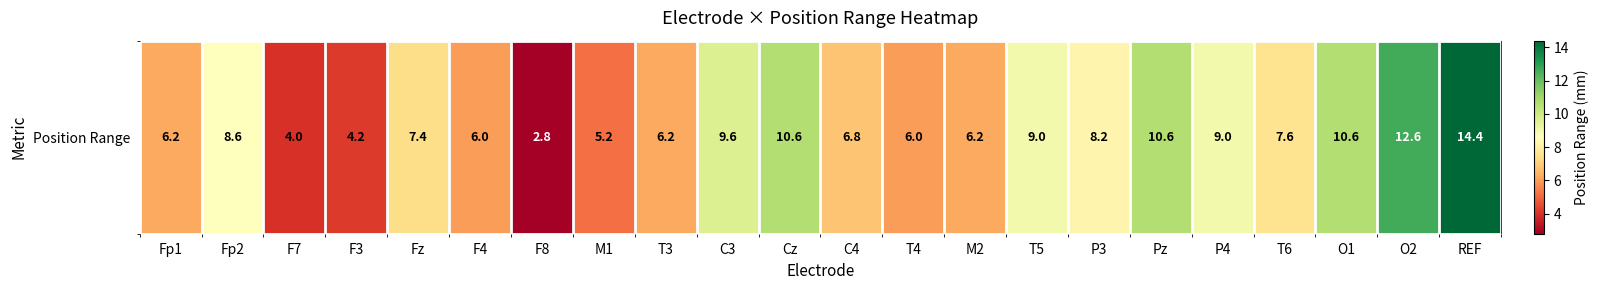

What is the change in value from C4 to T6?

+0.8